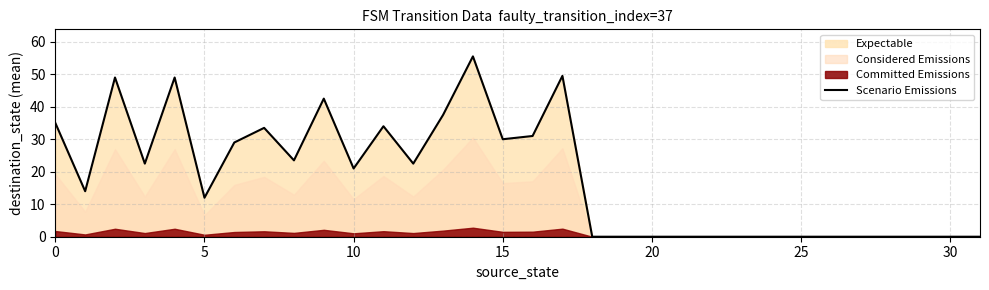

True or false: the data has more than 2 interior local peaks.

True